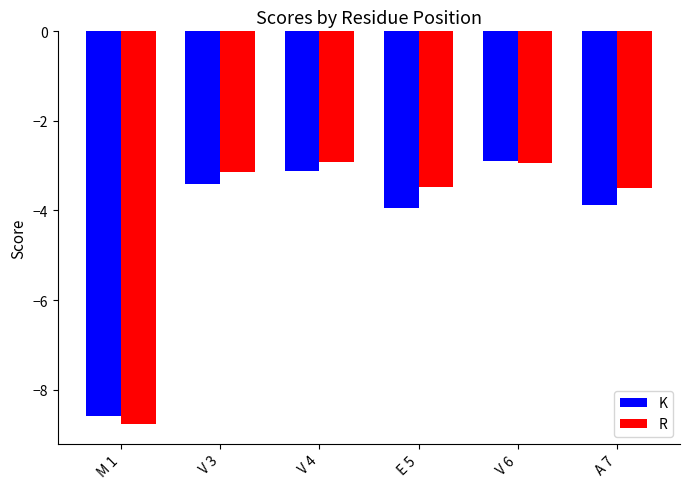

Reading left to right, transcribe all the data shown in this chart.

K: M 1=-8.6	V 3=-3.4	V 4=-3.1	E 5=-3.9	V 6=-2.9	A 7=-3.9
R: M 1=-8.8	V 3=-3.1	V 4=-2.9	E 5=-3.5	V 6=-2.9	A 7=-3.5